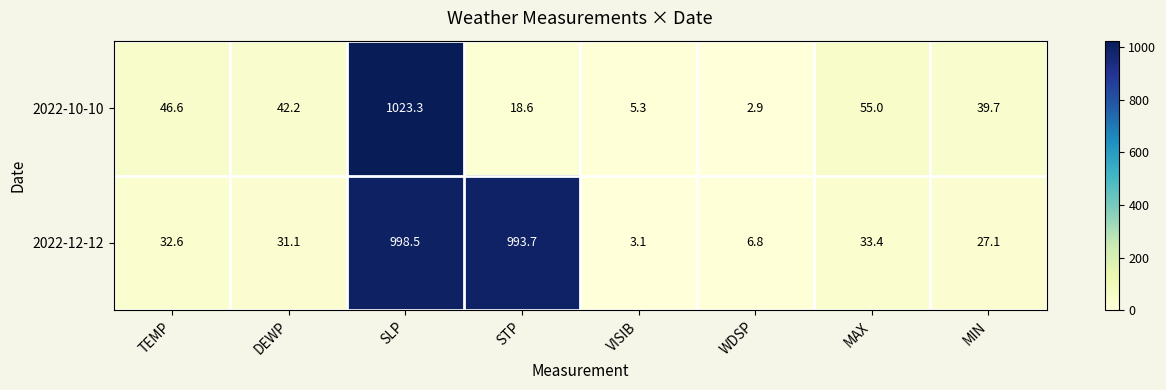

Is it true that 2022-12-12 equals 3.1 at VISIB?

True